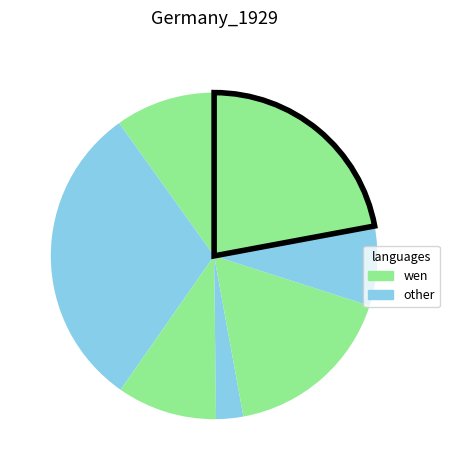

Count the number of slices in the pie.

7